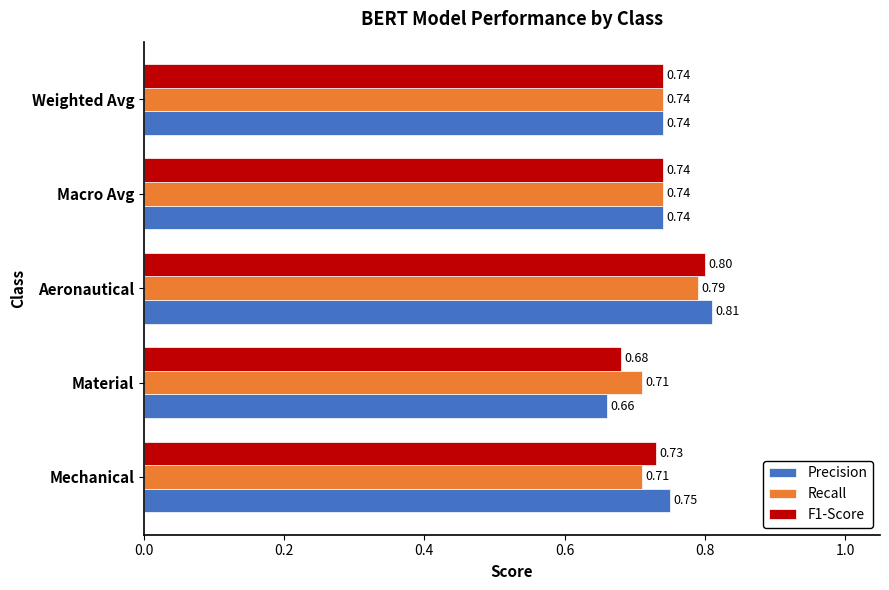

Which label corresponds to the smallest value in the chart?

Material